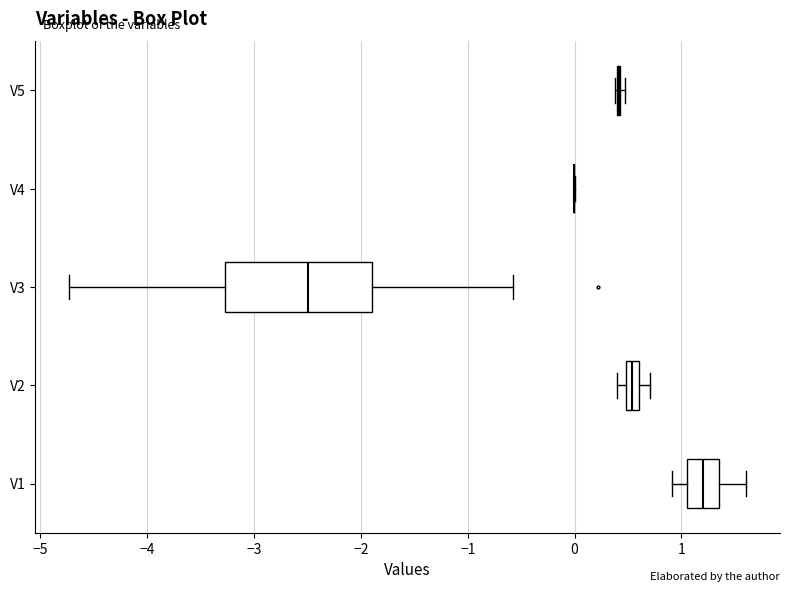

Comparing the boxes themselves (not the whiskers), which one is the widest?

V3